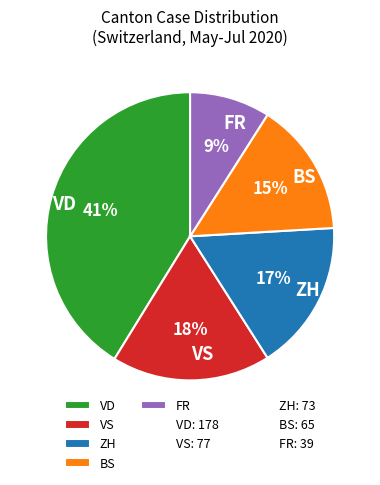

What is the largest slice in the pie chart?

VD